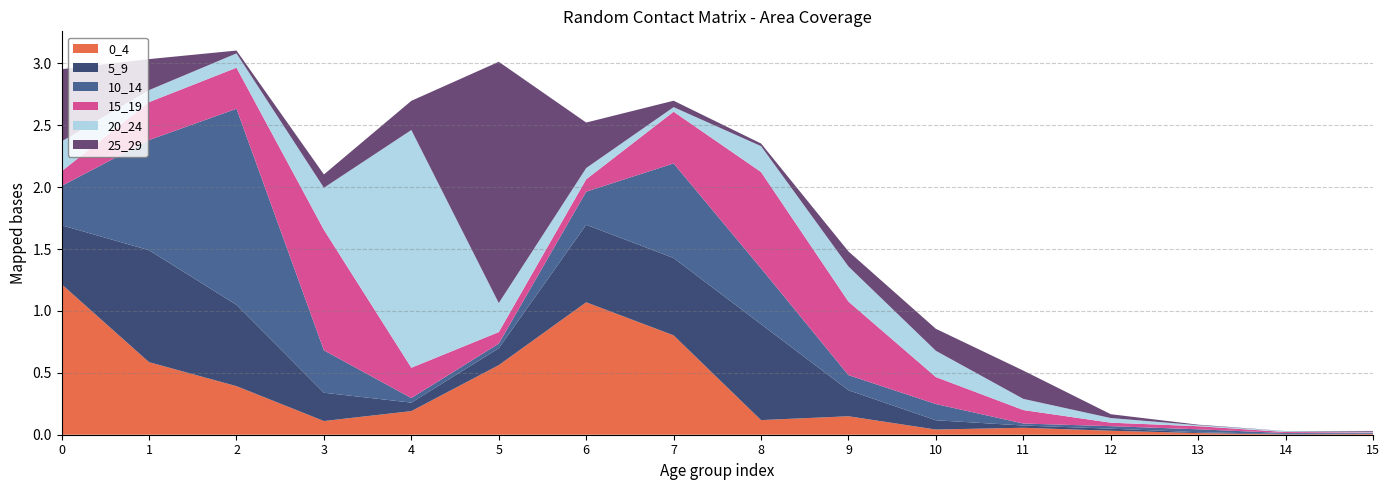

Reading left to right, what are all the values shown in this chart?

0_4: 0=1.2	1=0.6	2=0.4	3=0.1	4=0.2	5=0.6	6=1.1	7=0.8	8=0.1	9=0.1	10=0.0	11=0.1	12=0.0	13=0.0	14=0.0	15=0.0
5_9: 0=0.5	1=0.9	2=0.7	3=0.2	4=0.1	5=0.1	6=0.6	7=0.6	8=0.8	9=0.2	10=0.1	11=0.0	12=0.0	13=0.0	14=0.0	15=0.0
10_14: 0=0.3	1=0.9	2=1.6	3=0.3	4=0.0	5=0.0	6=0.3	7=0.8	8=0.5	9=0.1	10=0.1	11=0.0	12=0.0	13=0.0	14=0.0	15=0.0
15_19: 0=0.1	1=0.3	2=0.3	3=1.0	4=0.2	5=0.1	6=0.1	7=0.4	8=0.8	9=0.6	10=0.2	11=0.1	12=0.0	13=0.0	14=0.0	15=0.0
20_24: 0=0.2	1=0.1	2=0.1	3=0.3	4=1.9	5=0.2	6=0.1	7=0.0	8=0.2	9=0.3	10=0.2	11=0.1	12=0.0	13=0.0	14=0.0	15=0.0
25_29: 0=0.6	1=0.3	2=0.0	3=0.1	4=0.2	5=1.9	6=0.4	7=0.1	8=0.0	9=0.1	10=0.2	11=0.2	12=0.0	13=0.0	14=0.0	15=0.0